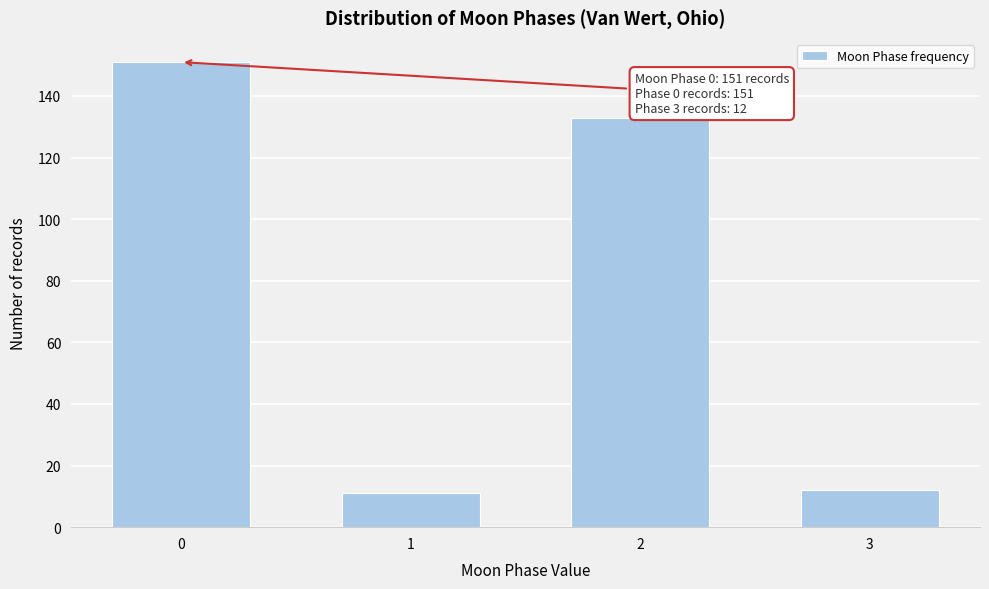

Reading left to right, list all the values displayed in this chart.

151	11	133	12